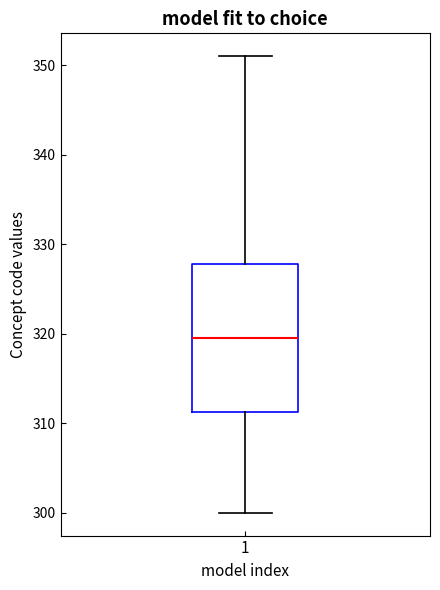

Where is the upper edge of the box at x = 1 on the y-axis? The values are not printed on the chart, so give them approximately, as read against the axis.

328